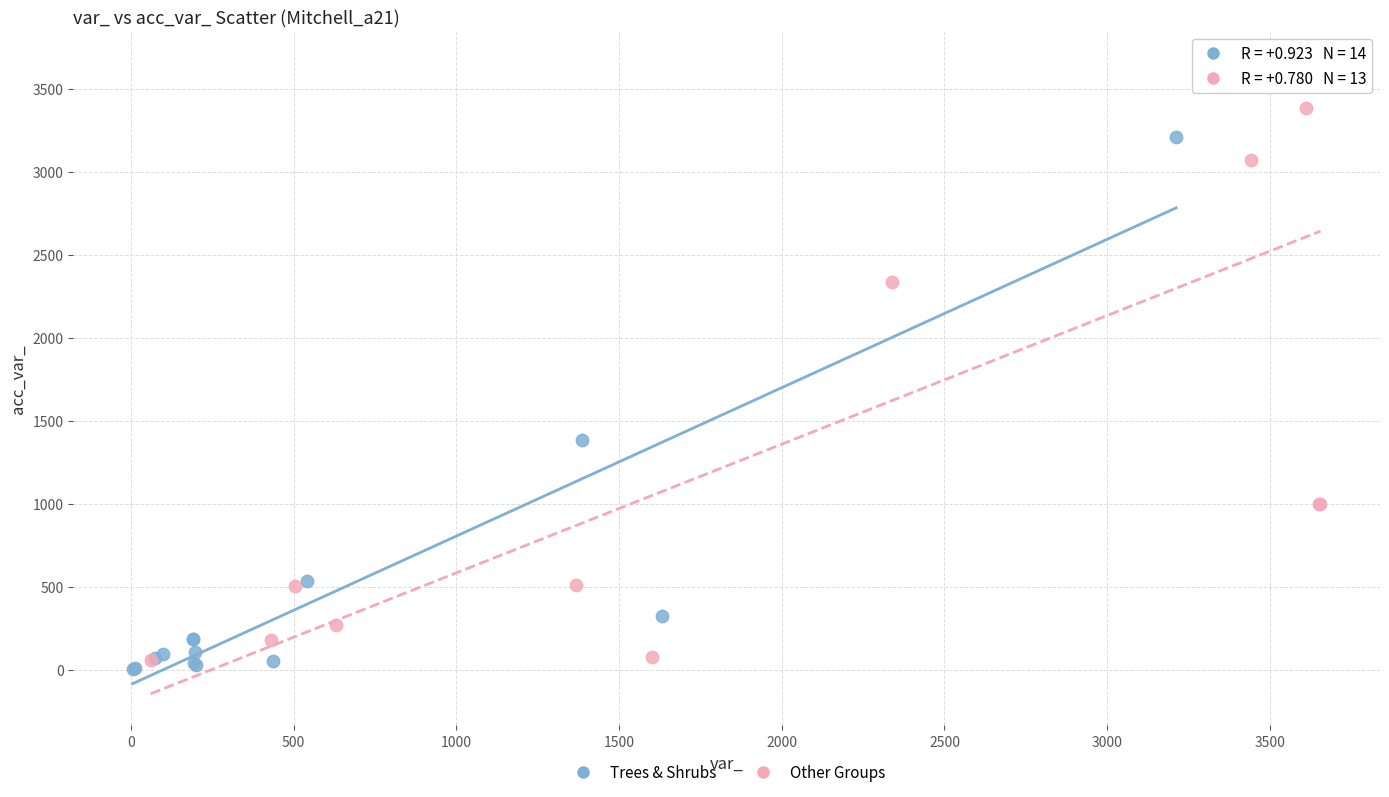

Which series has the largest Y range (max minus min)?

Other Groups